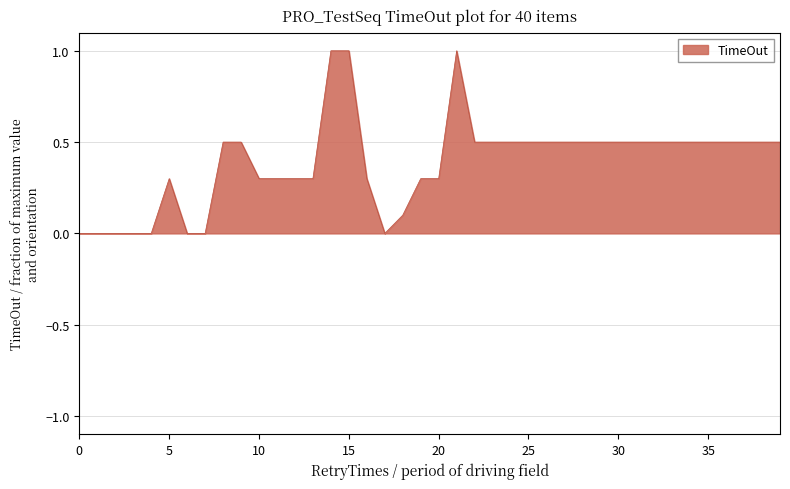

What is the greatest value displayed?

1.0